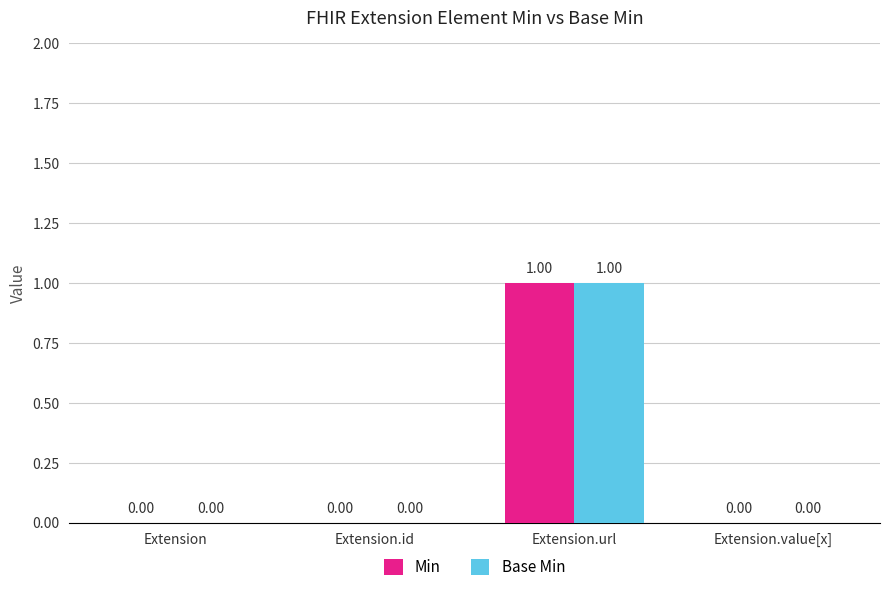

Which category has the highest value in the Min series?

Extension.url